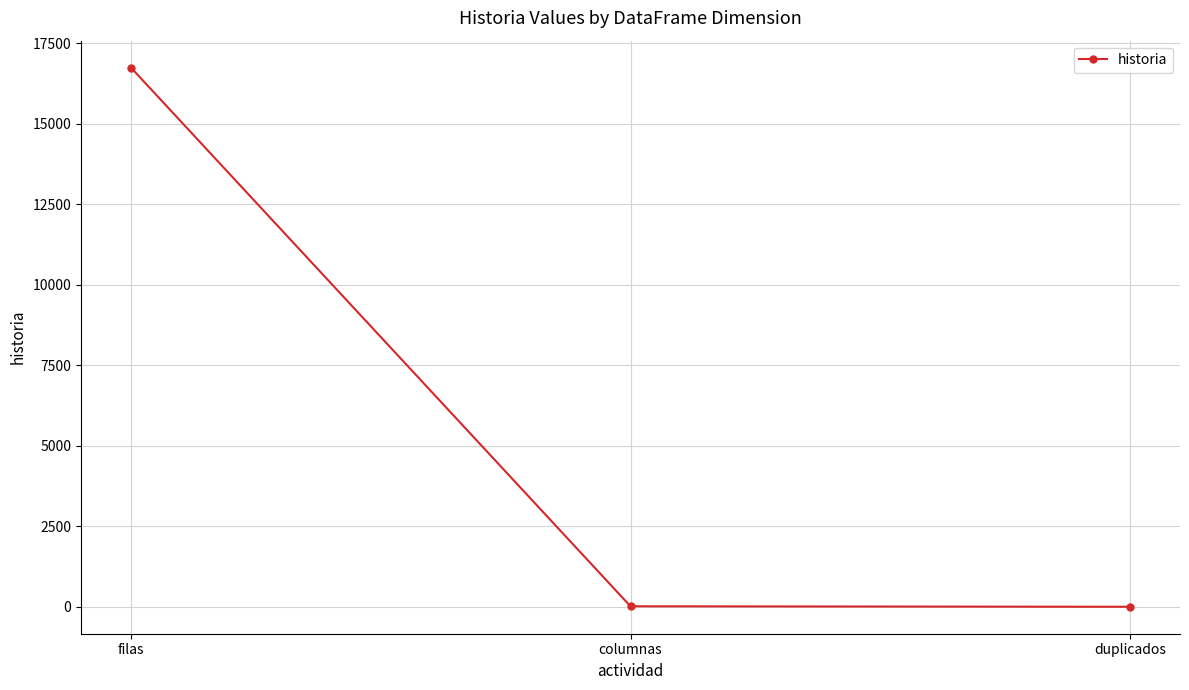

What is the change in value from filas to duplicados?

-16737